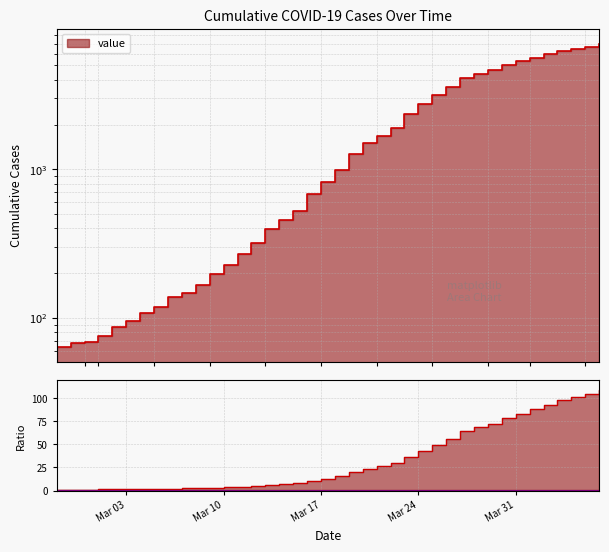

How many values exceed 993?

19